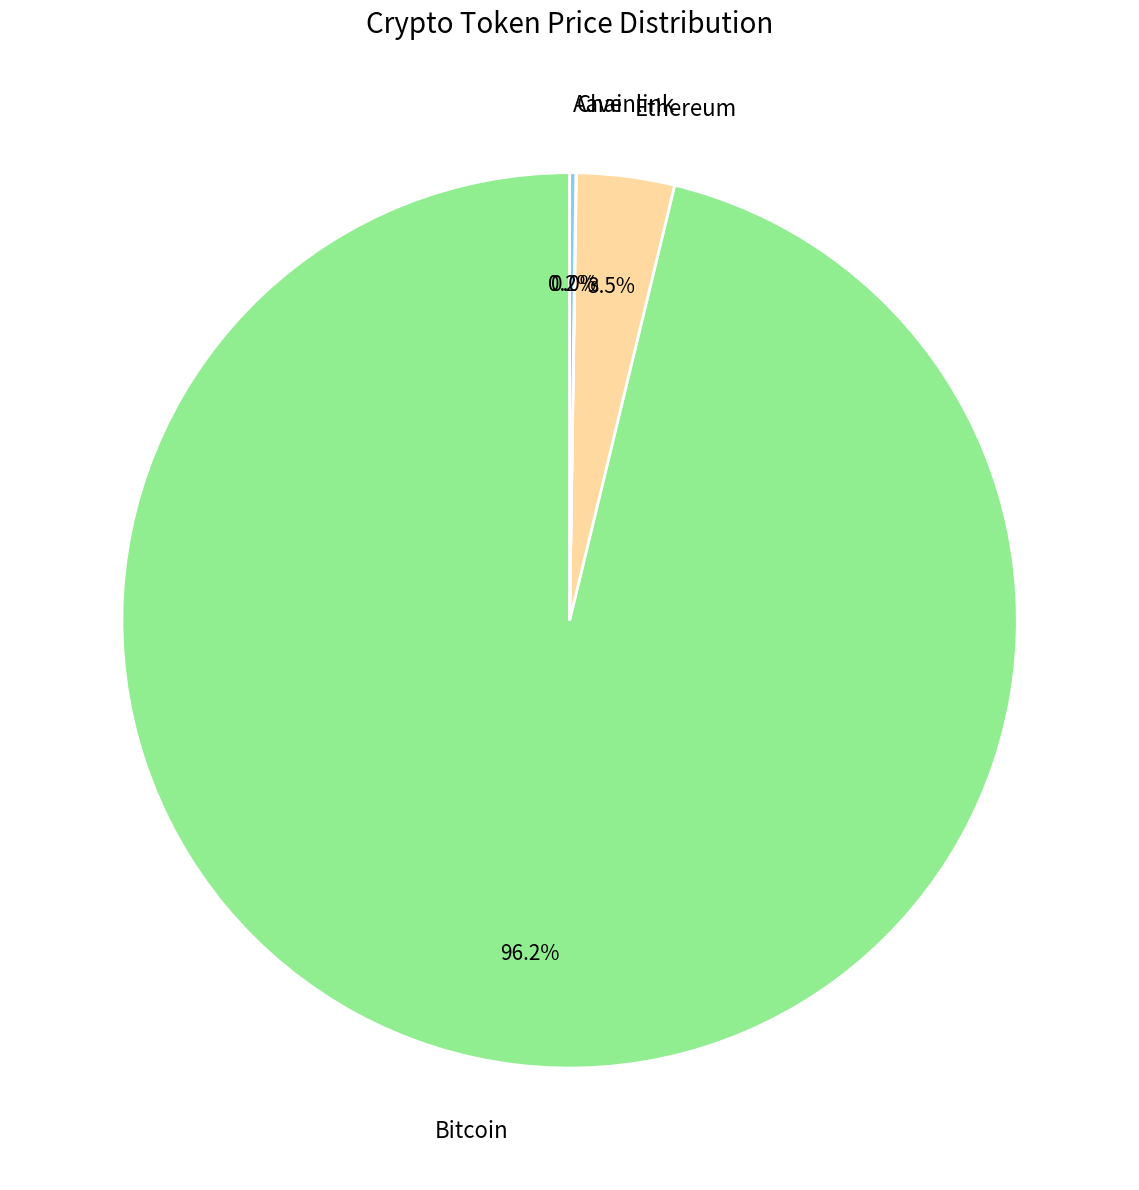

To the nearest percent, what is the difference between the largest and smallest slice percentages?

96%